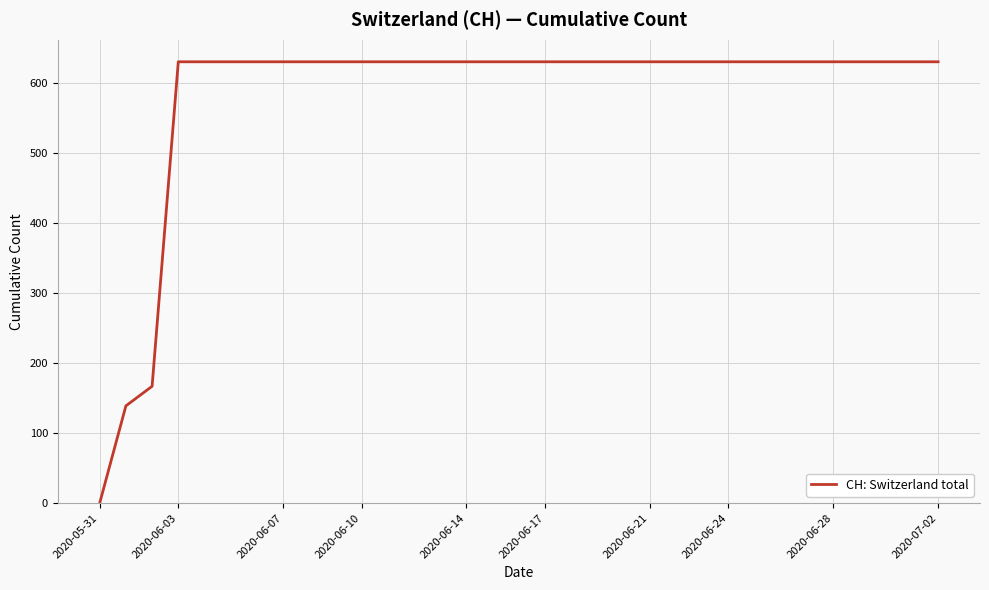

What is the difference between the maximum and minimum values?

631